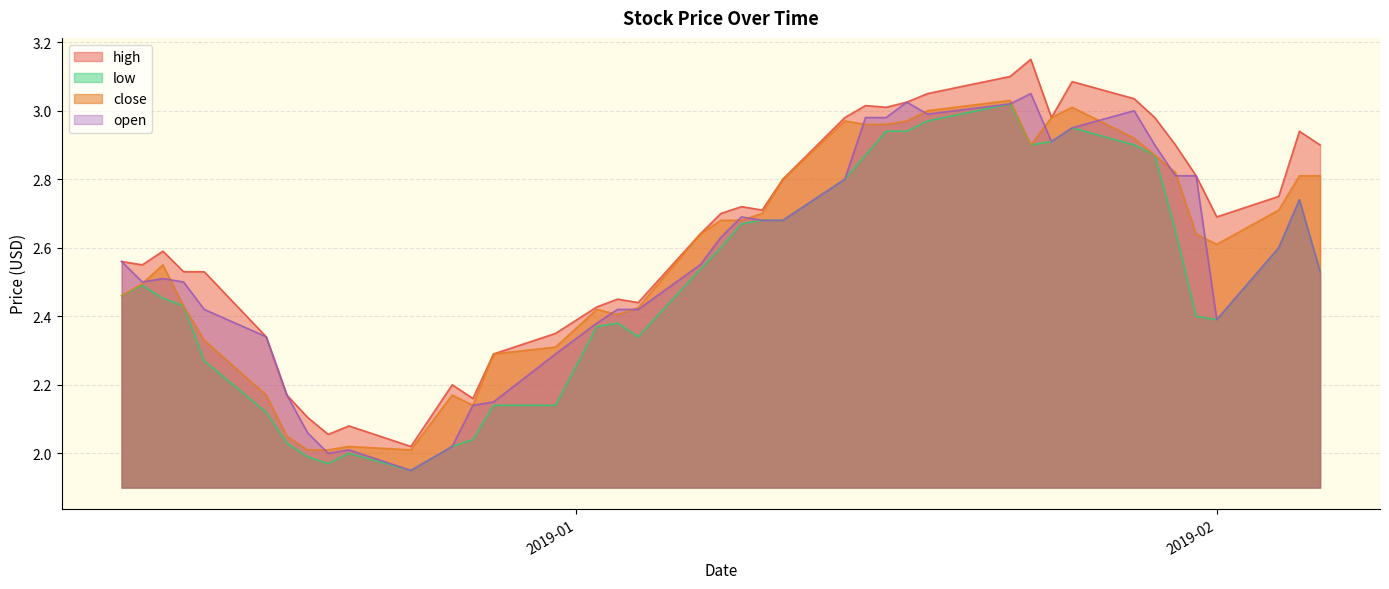

Does the chart display data point markers on the line(s)?

No